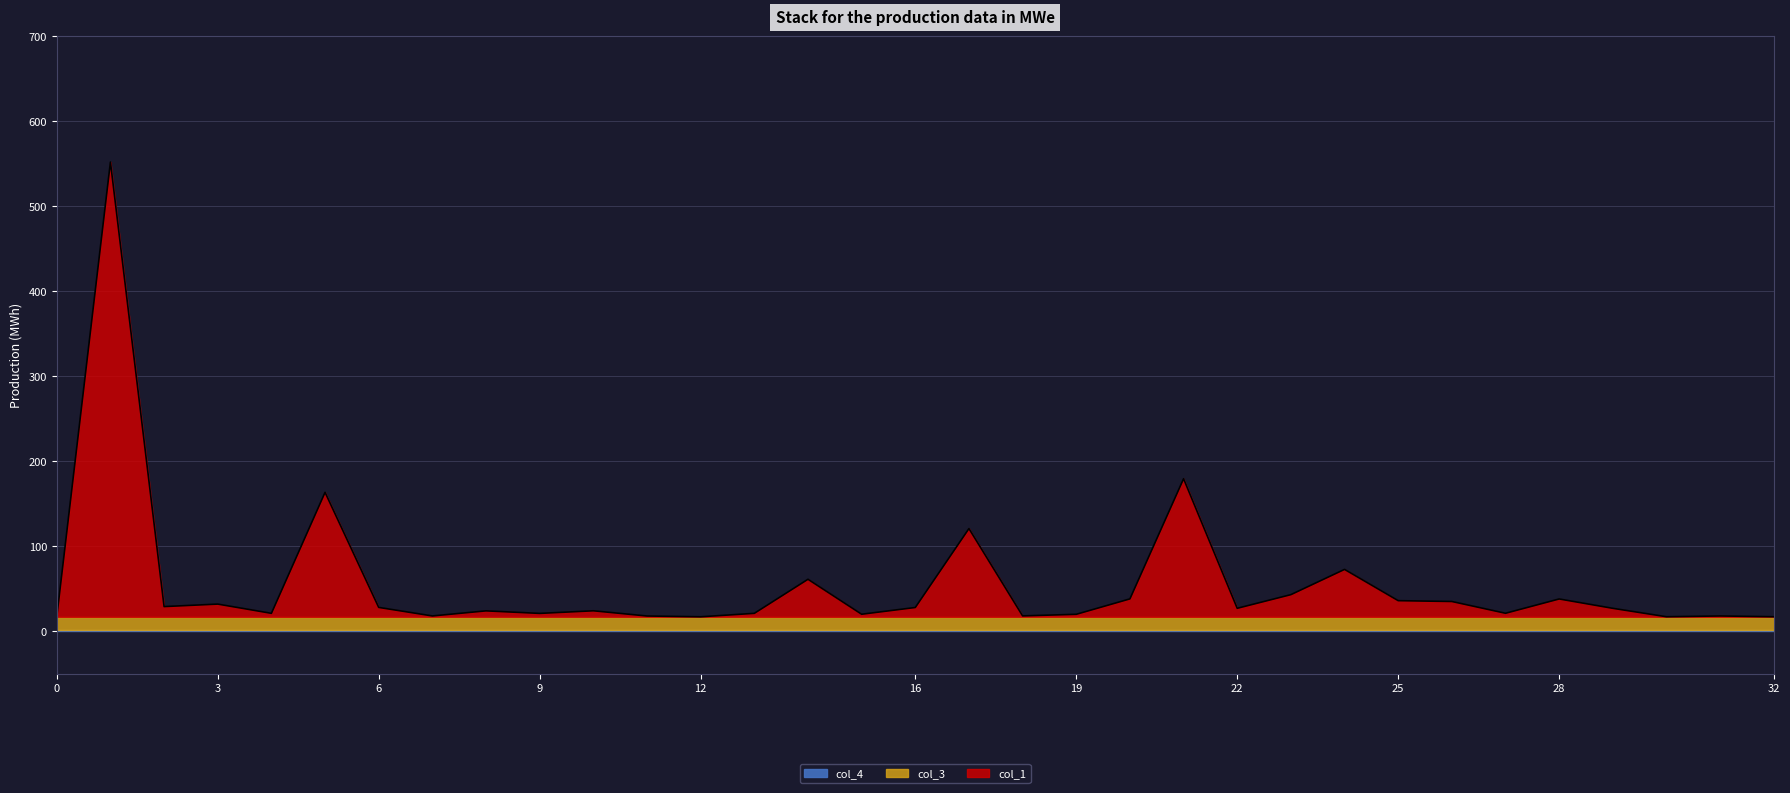

Which has a higher value, 14 or 4?

14